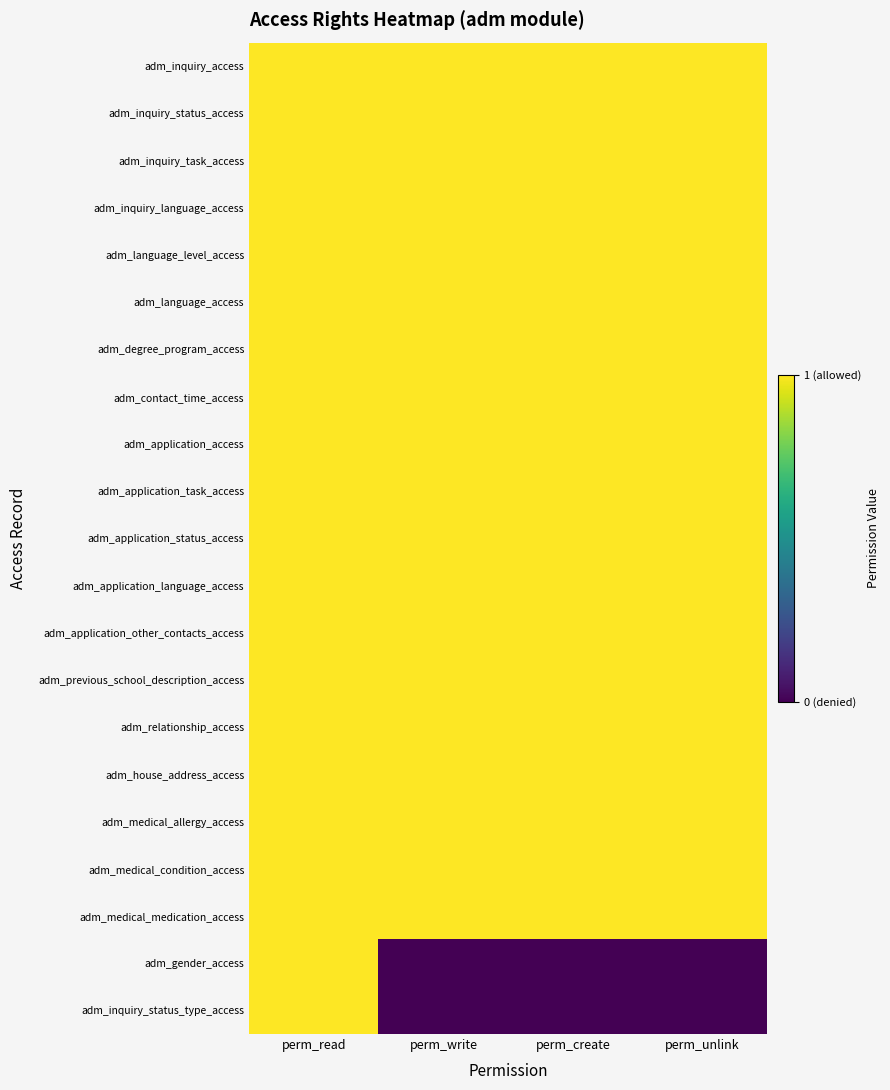

Reading left to right, what are all the values shown in this chart?

adm_inquiry_access: perm_read=1	perm_write=1	perm_create=1	perm_unlink=1
adm_inquiry_status_access: perm_read=1	perm_write=1	perm_create=1	perm_unlink=1
adm_inquiry_task_access: perm_read=1	perm_write=1	perm_create=1	perm_unlink=1
adm_inquiry_language_access: perm_read=1	perm_write=1	perm_create=1	perm_unlink=1
adm_language_level_access: perm_read=1	perm_write=1	perm_create=1	perm_unlink=1
adm_language_access: perm_read=1	perm_write=1	perm_create=1	perm_unlink=1
adm_degree_program_access: perm_read=1	perm_write=1	perm_create=1	perm_unlink=1
adm_contact_time_access: perm_read=1	perm_write=1	perm_create=1	perm_unlink=1
adm_application_access: perm_read=1	perm_write=1	perm_create=1	perm_unlink=1
adm_application_task_access: perm_read=1	perm_write=1	perm_create=1	perm_unlink=1
adm_application_status_access: perm_read=1	perm_write=1	perm_create=1	perm_unlink=1
adm_application_language_access: perm_read=1	perm_write=1	perm_create=1	perm_unlink=1
adm_application_other_contacts_access: perm_read=1	perm_write=1	perm_create=1	perm_unlink=1
adm_previous_school_description_access: perm_read=1	perm_write=1	perm_create=1	perm_unlink=1
adm_relationship_access: perm_read=1	perm_write=1	perm_create=1	perm_unlink=1
adm_house_address_access: perm_read=1	perm_write=1	perm_create=1	perm_unlink=1
adm_medical_allergy_access: perm_read=1	perm_write=1	perm_create=1	perm_unlink=1
adm_medical_condition_access: perm_read=1	perm_write=1	perm_create=1	perm_unlink=1
adm_medical_medication_access: perm_read=1	perm_write=1	perm_create=1	perm_unlink=1
adm_gender_access: perm_read=1	perm_write=0	perm_create=0	perm_unlink=0
adm_inquiry_status_type_access: perm_read=1	perm_write=0	perm_create=0	perm_unlink=0